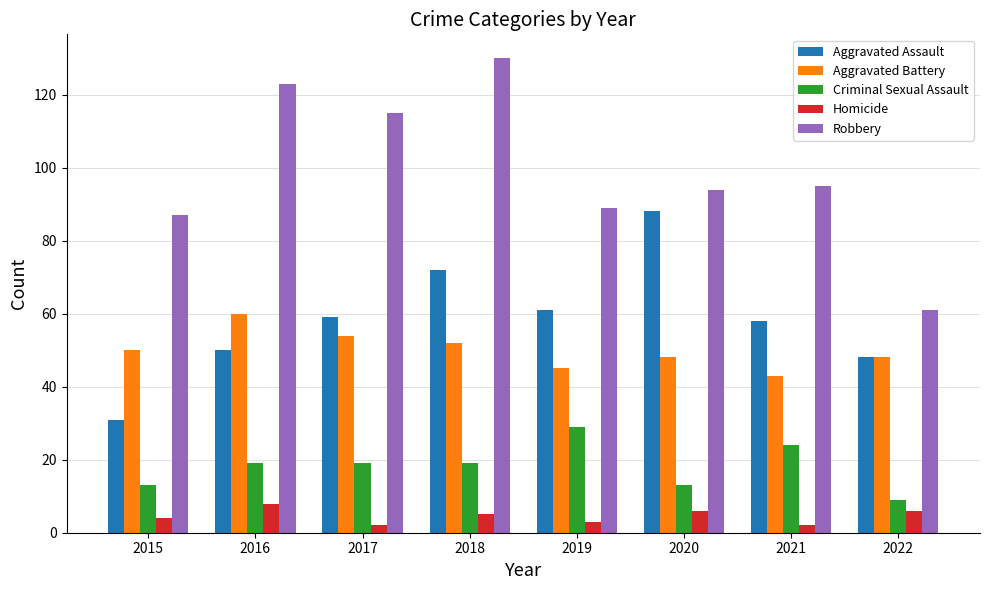

Which series has the largest range (max minus min)?

Robbery